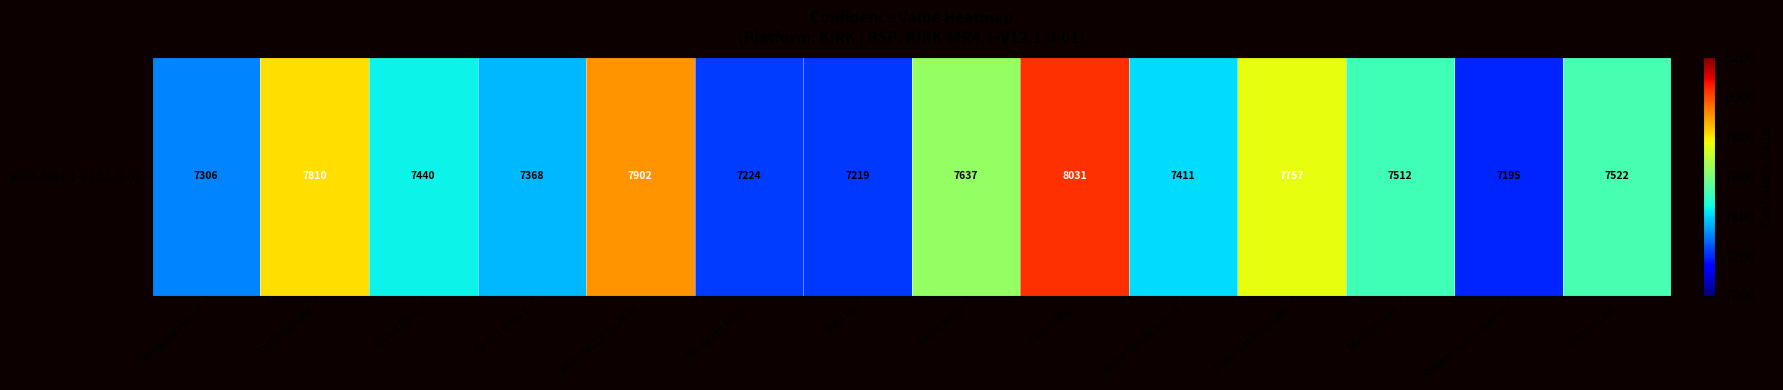

True or false: the data shows 7512 at My Controls.

True